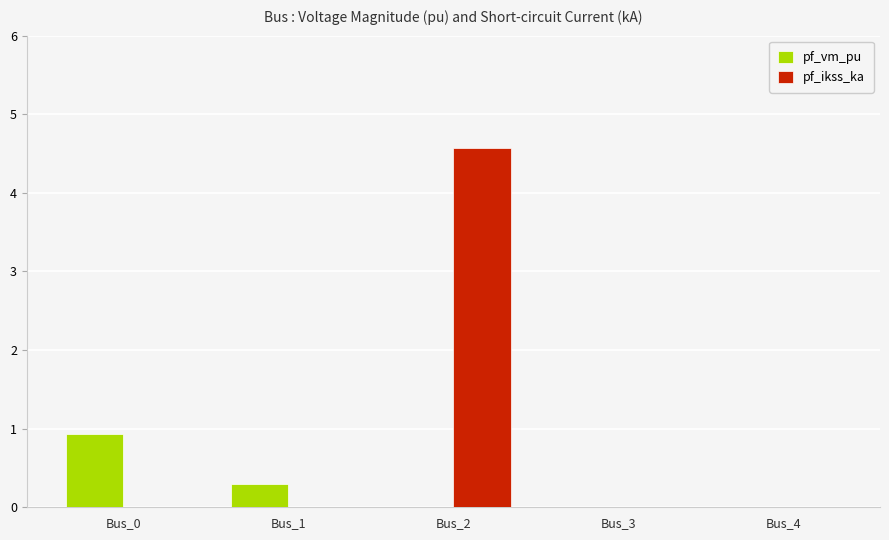

What are all the series names shown in the legend?

pf_vm_pu, pf_ikss_ka